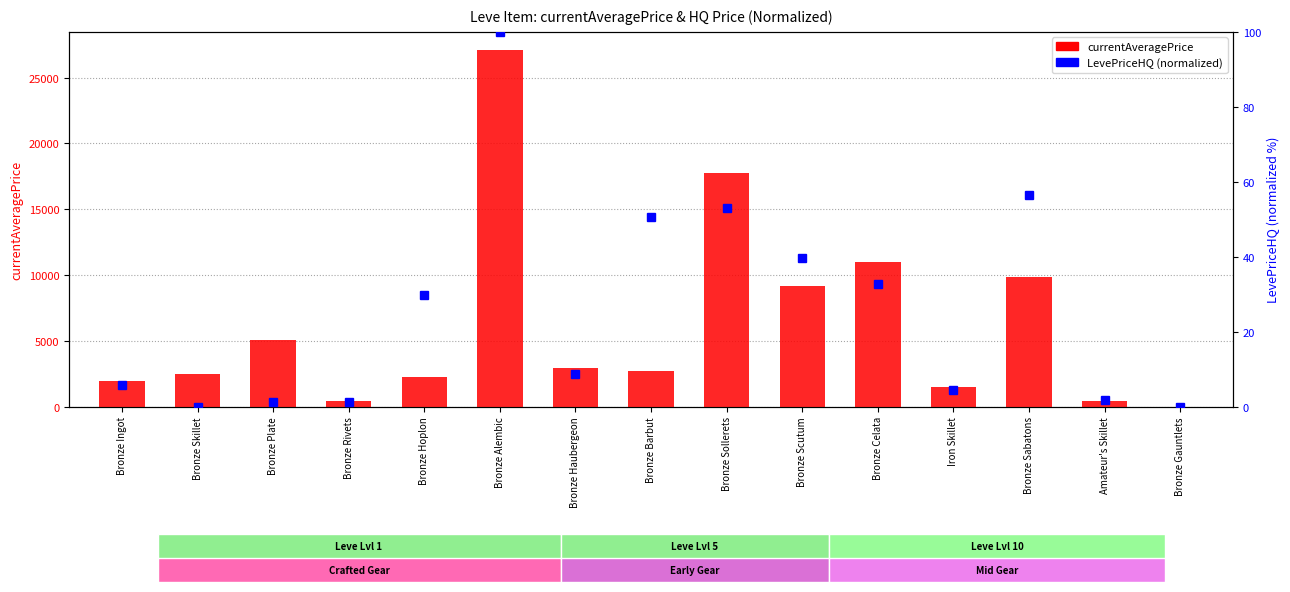

What is the sum of all values?

94506.3